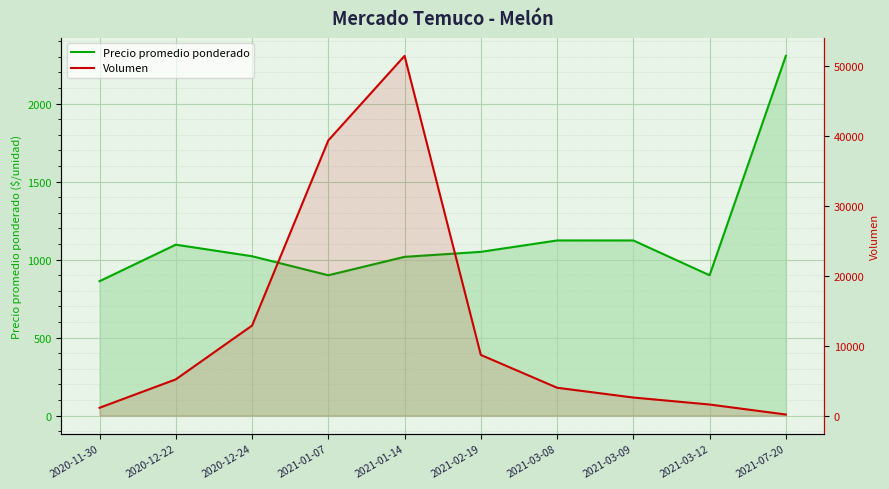

What is the label of the 2nd point from the left?

2020-12-22